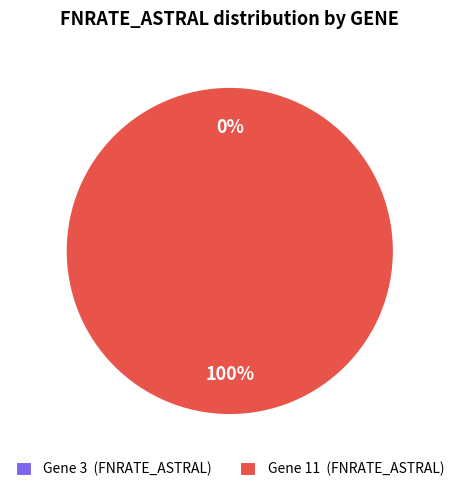

How many segments does this pie chart have?

2